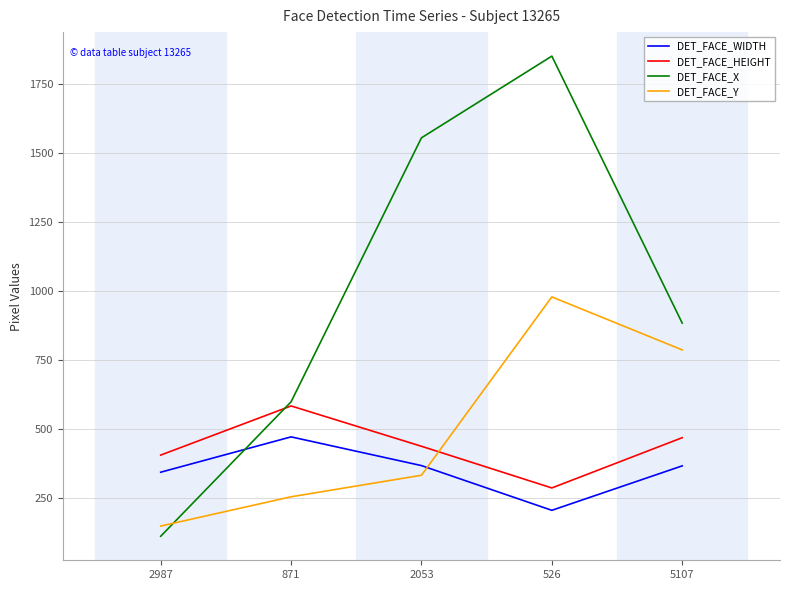

What position from the left is 526?

4